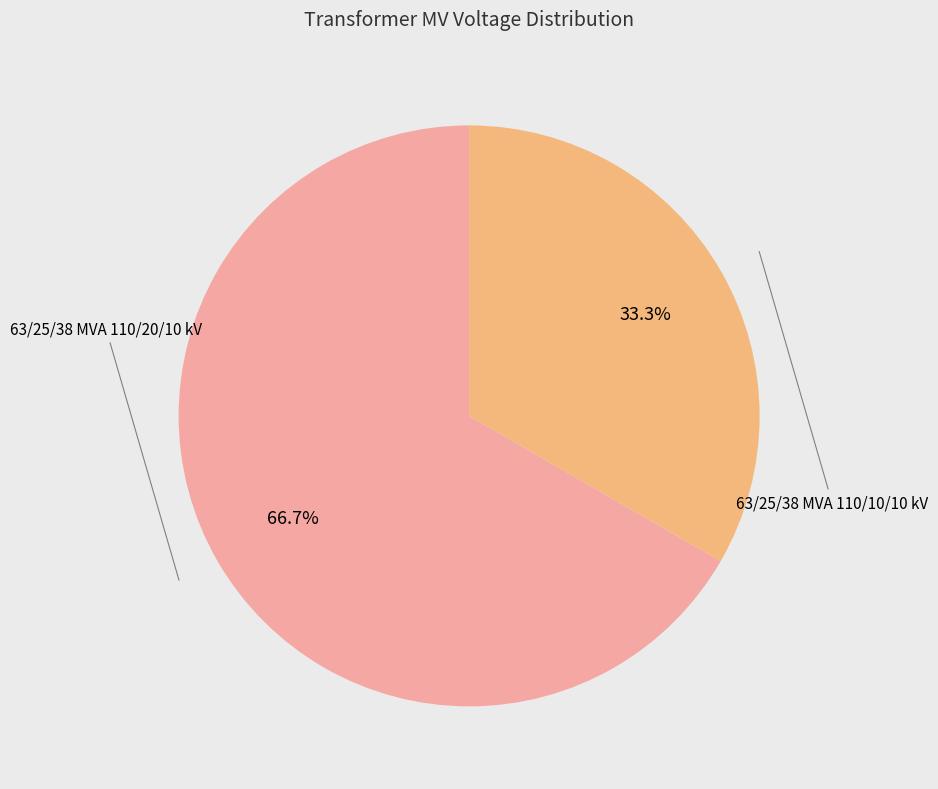

Is there any slice that represents more than half of the pie?

Yes